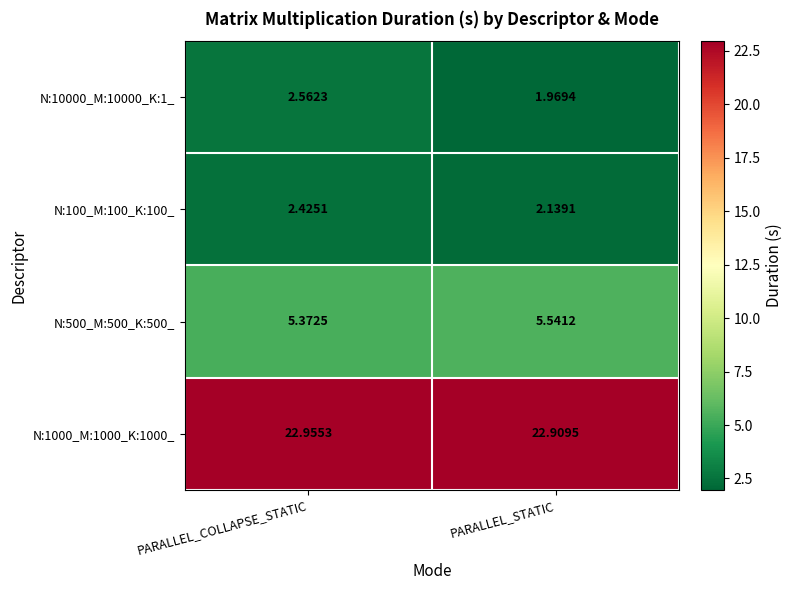

At which category is the sum across all series the highest?

PARALLEL_COLLAPSE_STATIC